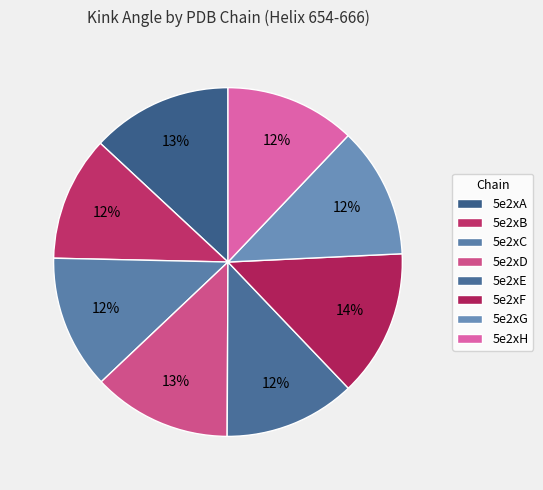

The 5e2xA slice represents 13% of the pie. True or false?

True